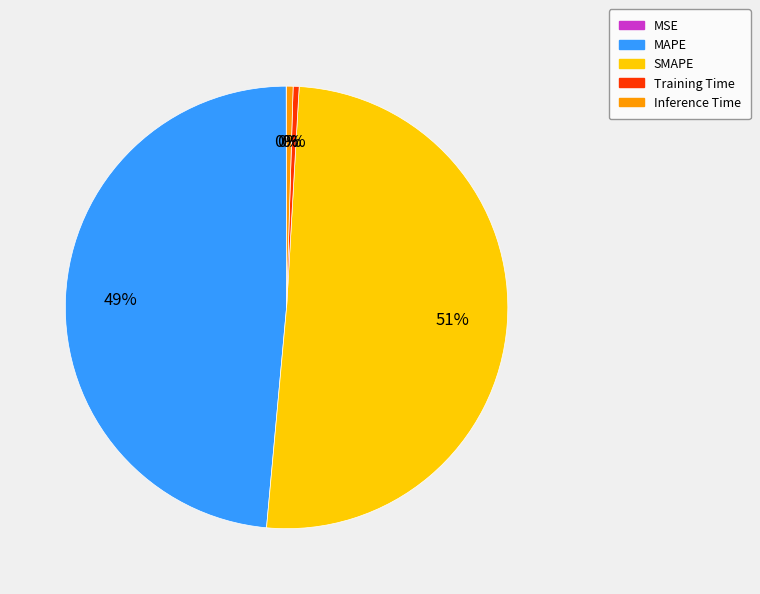

True or false: SMAPE accounts for 39% of the total.

False